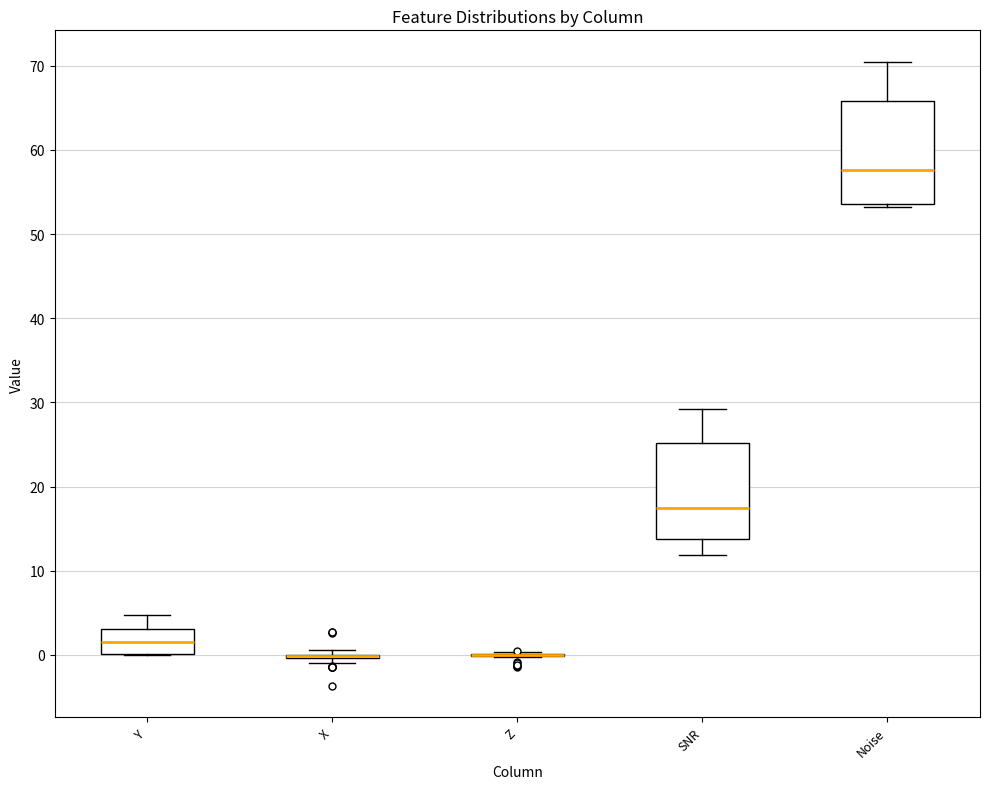

Reading left to right, transcribe this box plot: for each box, give where its median line is, the range the box spans, and where its two whiskers end, as read against the y-axis. The values are not printed on the chart, so give them approximately, as read against the axis.

Y: median 1, box 0 to 3, whiskers 0 to 5
X: box collapsed to a line at 0, whiskers -1 to 1
Z: box collapsed to a line at 0, whiskers 0 to 0
SNR: median 18, box 14 to 25, whiskers 12 to 29
Noise: median 58, box 54 to 66, whiskers 53 to 71